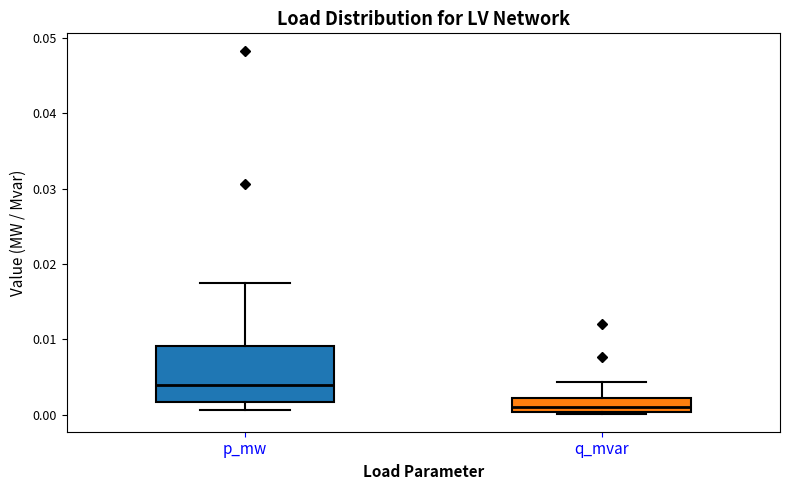

Reading left to right, transcribe this box plot: for each box, give where its median line is, the range the box spans, and where its two whiskers end, as read against the y-axis. The values are not printed on the chart, so give them approximately, as read against the axis.

p_mw: median 0.004, box 0.002 to 0.009, whiskers 0.001 to 0.018
q_mvar: median 0.001, box 0.000 to 0.002, whiskers 0.000 to 0.004